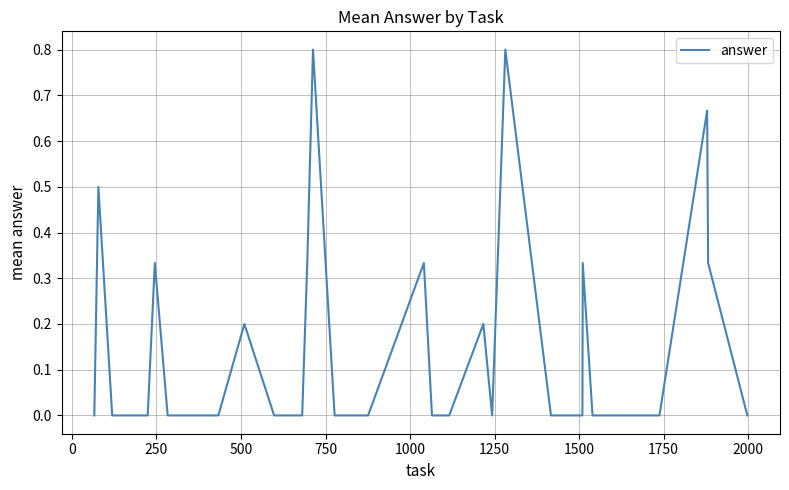

What is the difference between the maximum and minimum values?

0.8